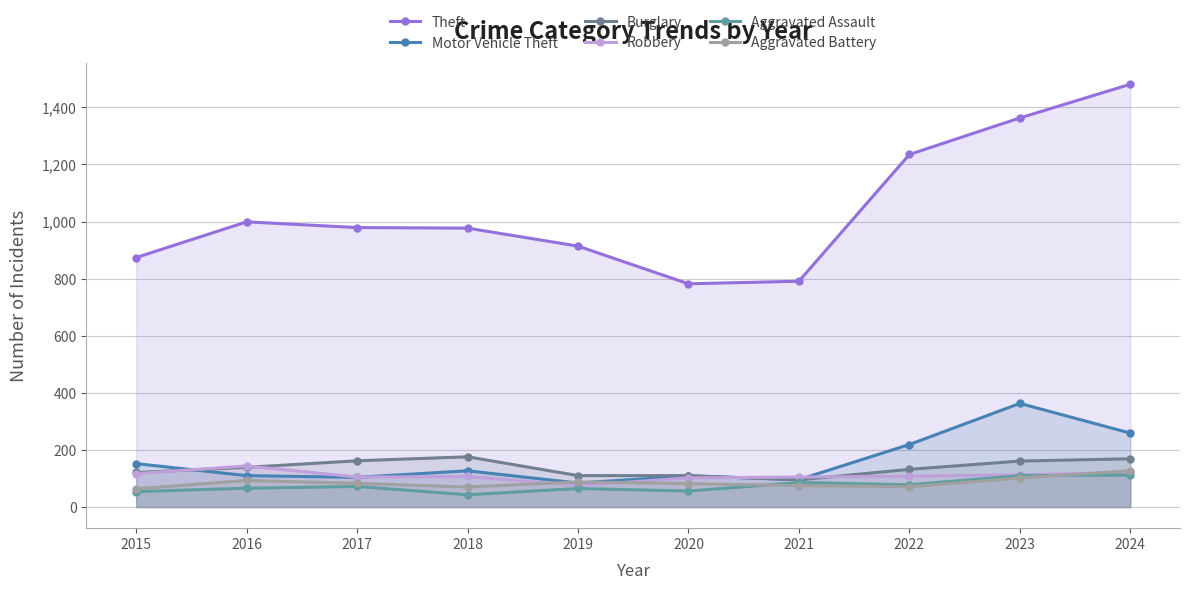

Between 2019 and 2018, which is larger?

2018